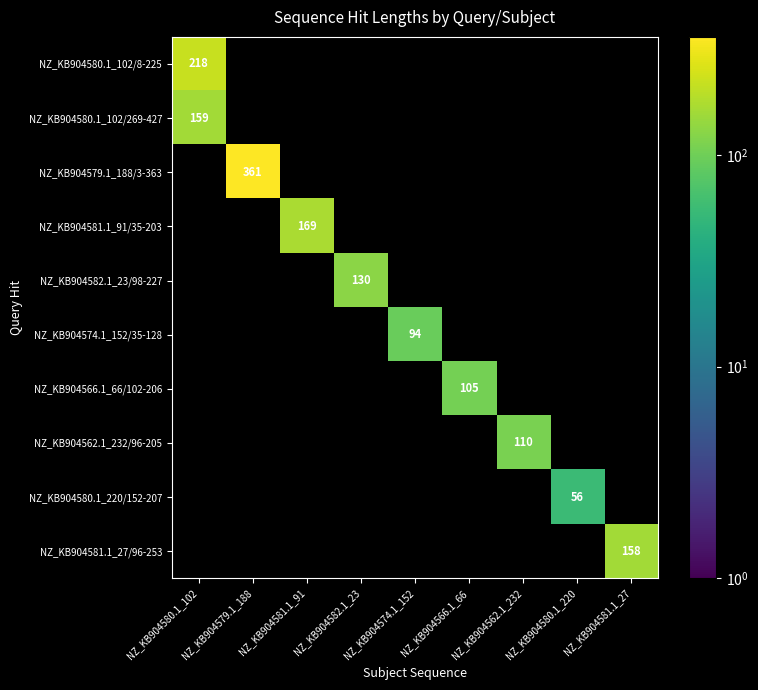

What is the maximum value shown in the chart?

361.0